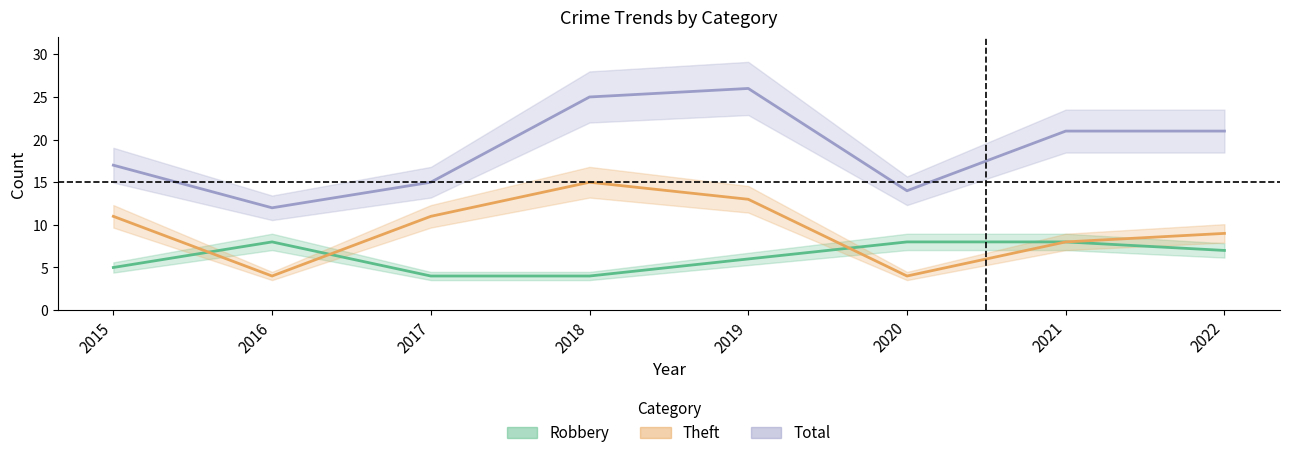

What is the difference between the Theft values at 2020 and 2017?

7